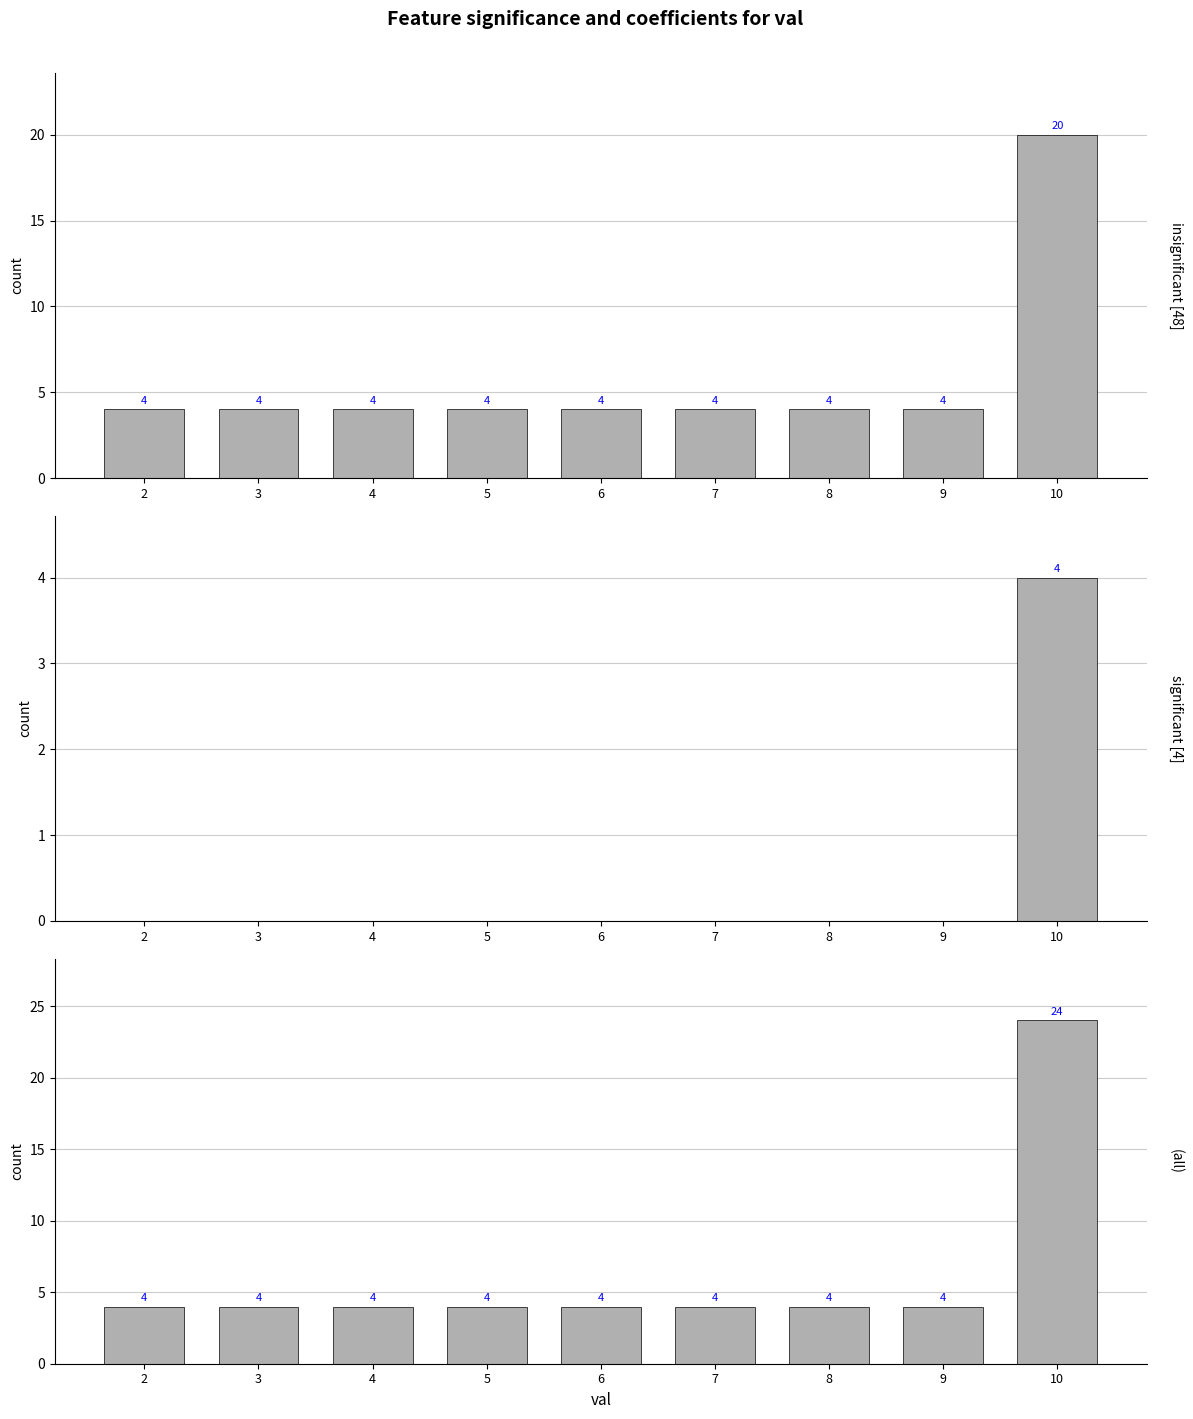

Which series has the largest range (max minus min)?

all